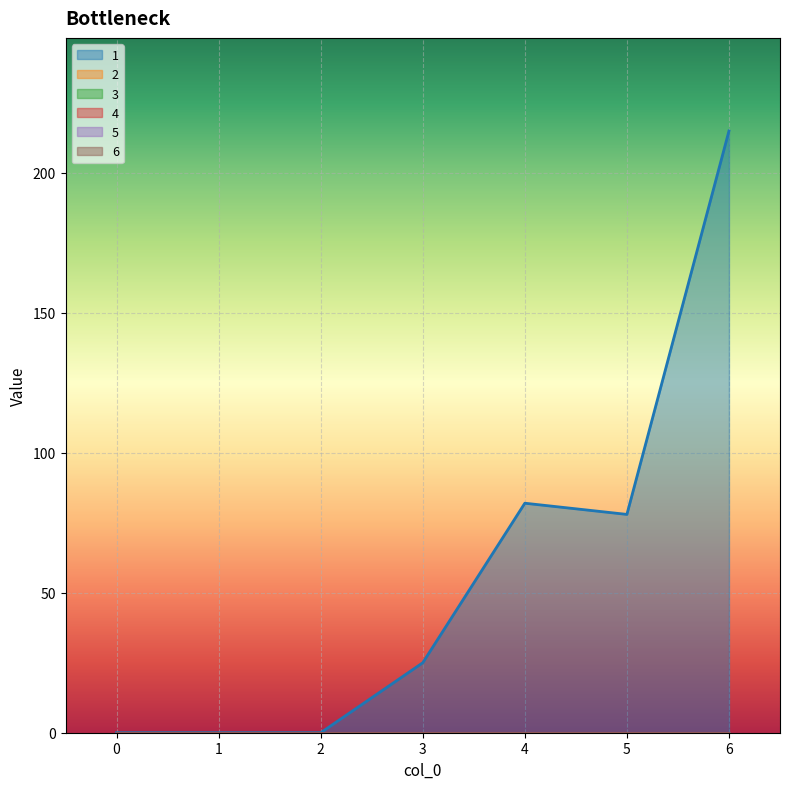

True or false: 5 and 1 intersect in this chart.

False